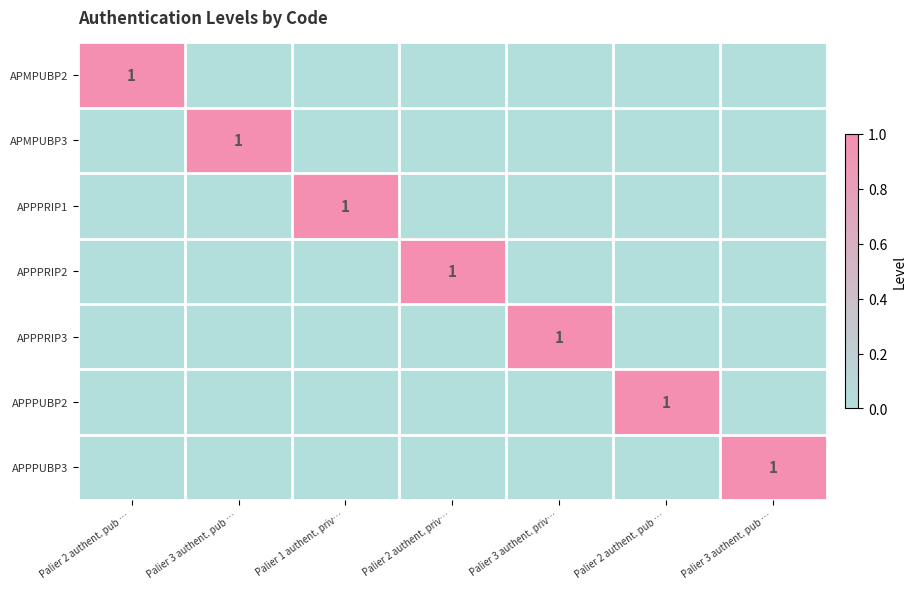

How many values in APPPRIP1 are above zero?

1